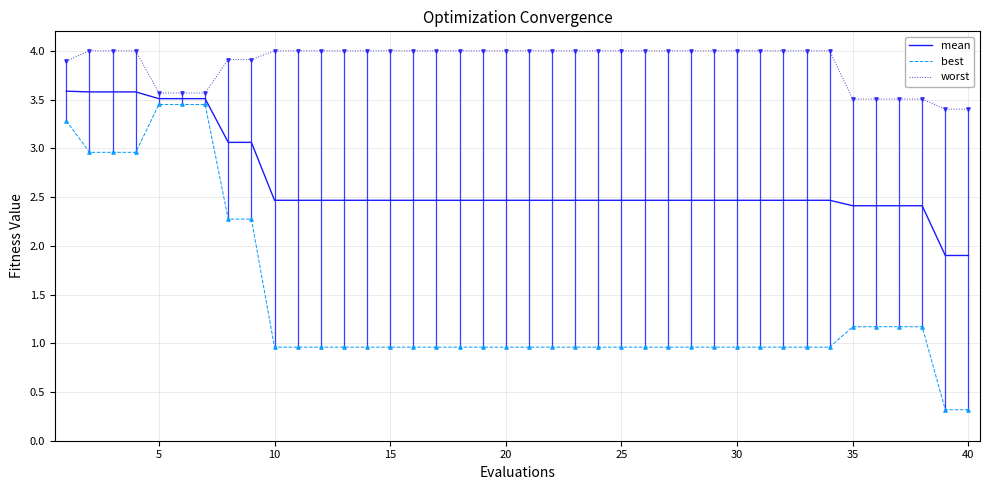

What is the highest value of the mean series?

3.6